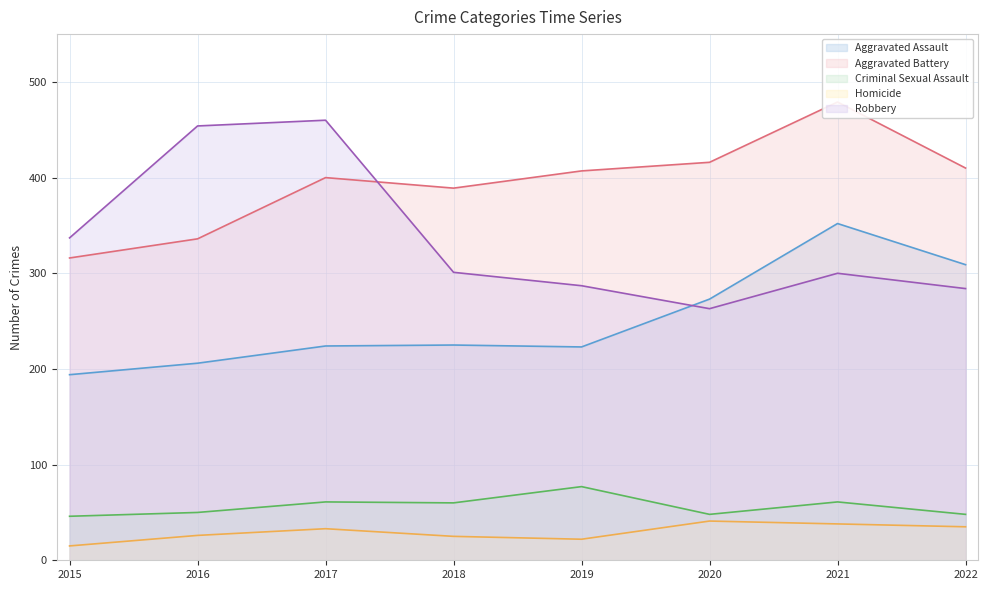

True or false: Criminal Sexual Assault has more than 2 points higher than both neighbors.

True